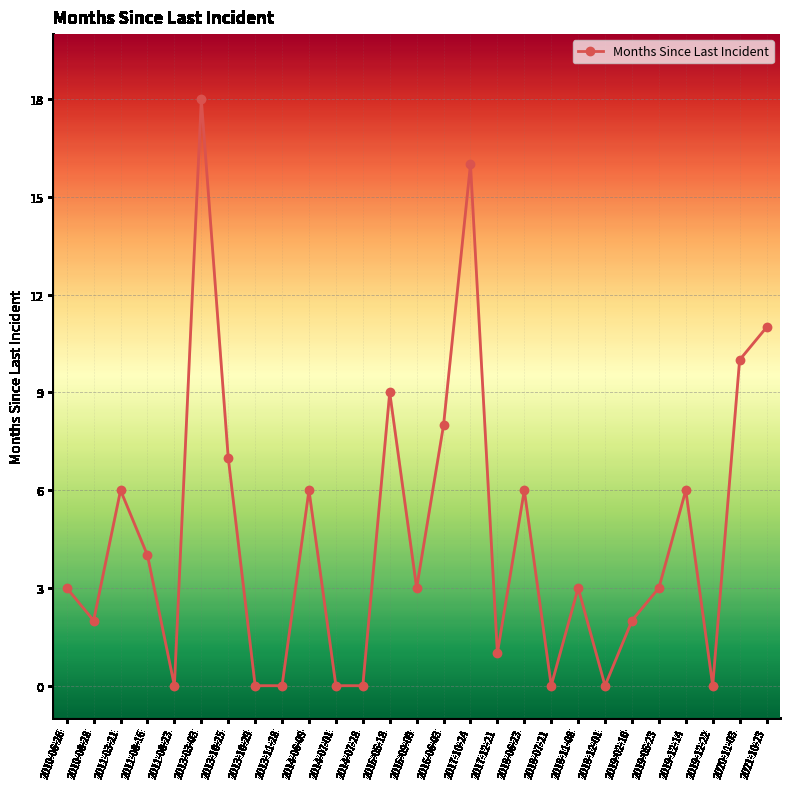

How many lines are shown in the chart?

1